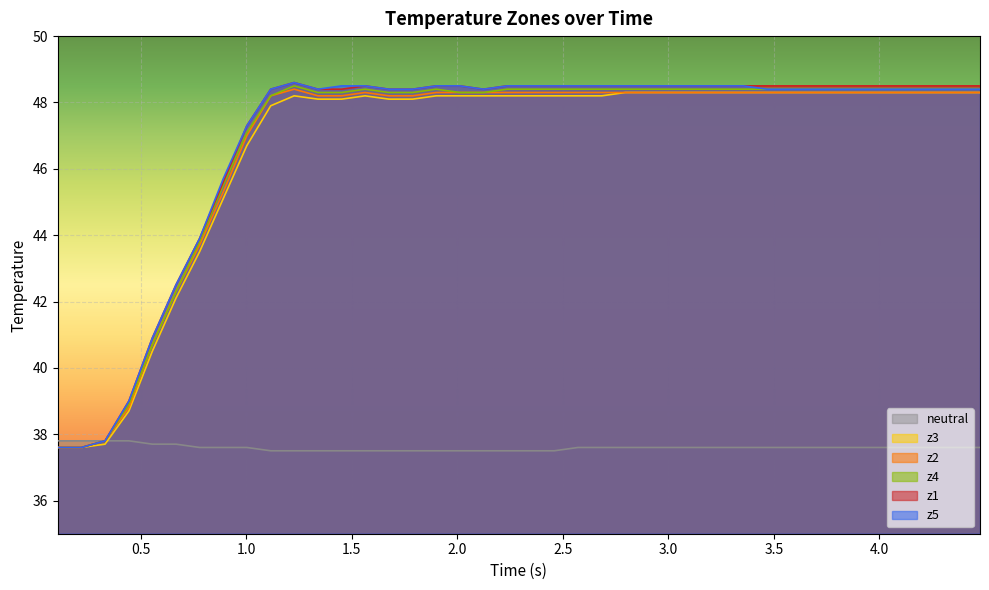

What is the average value of the z3 series?

46.6